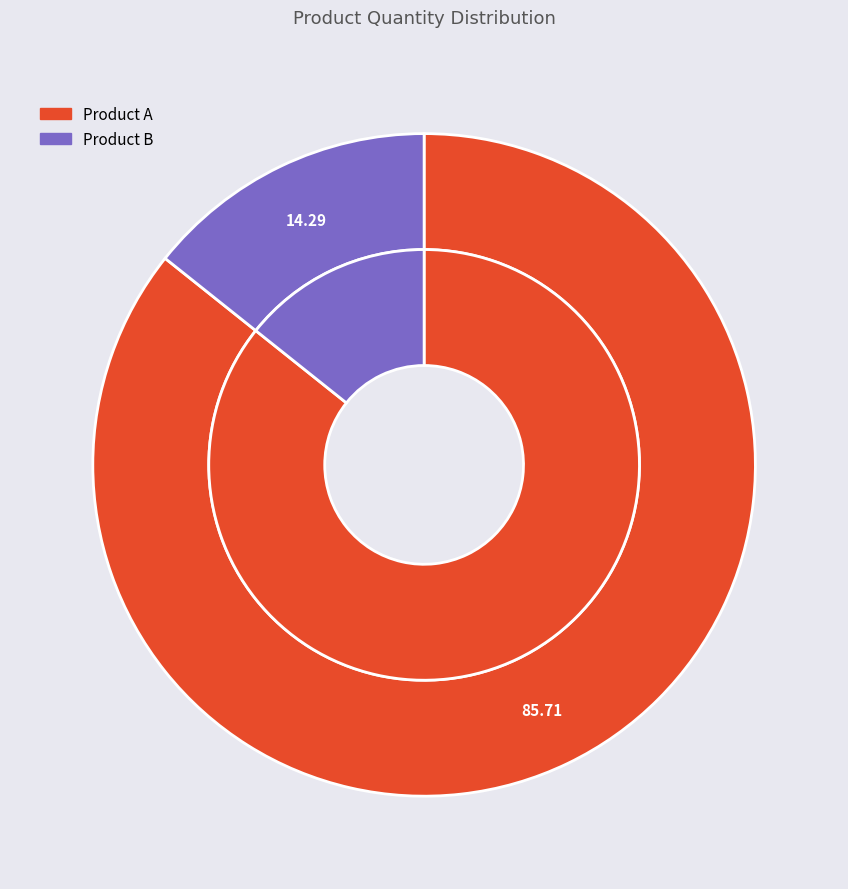

How many segments does this pie chart have?

2